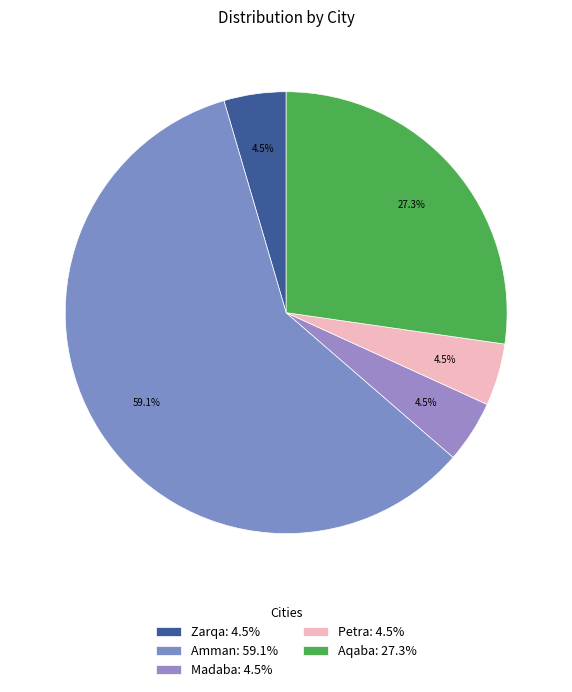

How many segments does this pie chart have?

5